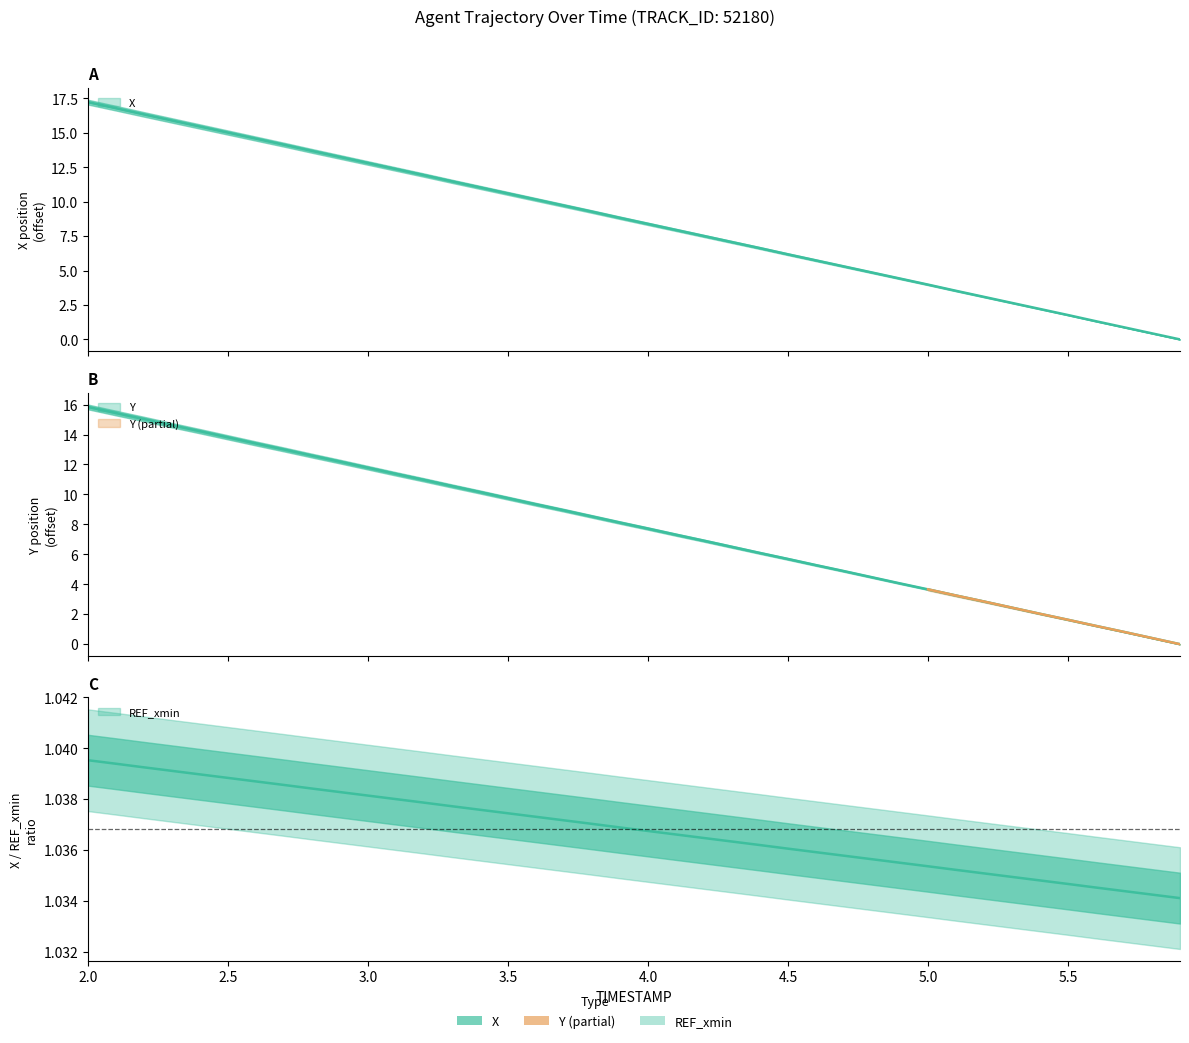

Between 2.6 and 4.1, which is larger?

2.6